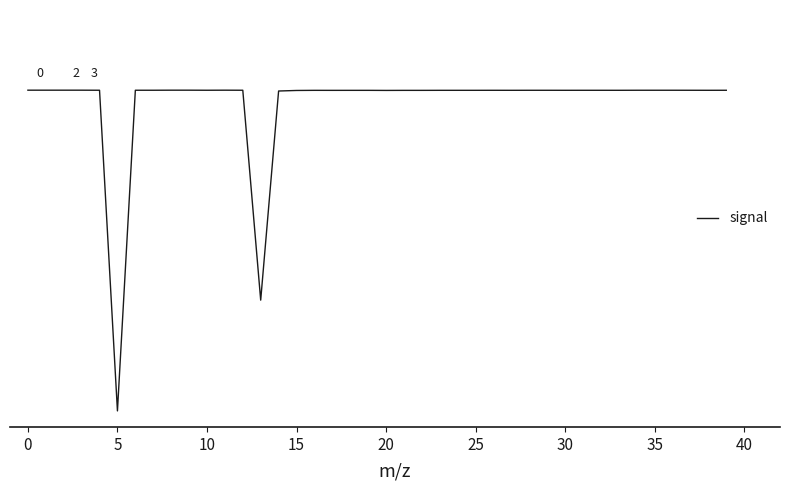

Is this an area chart (filled region under the line)?

No